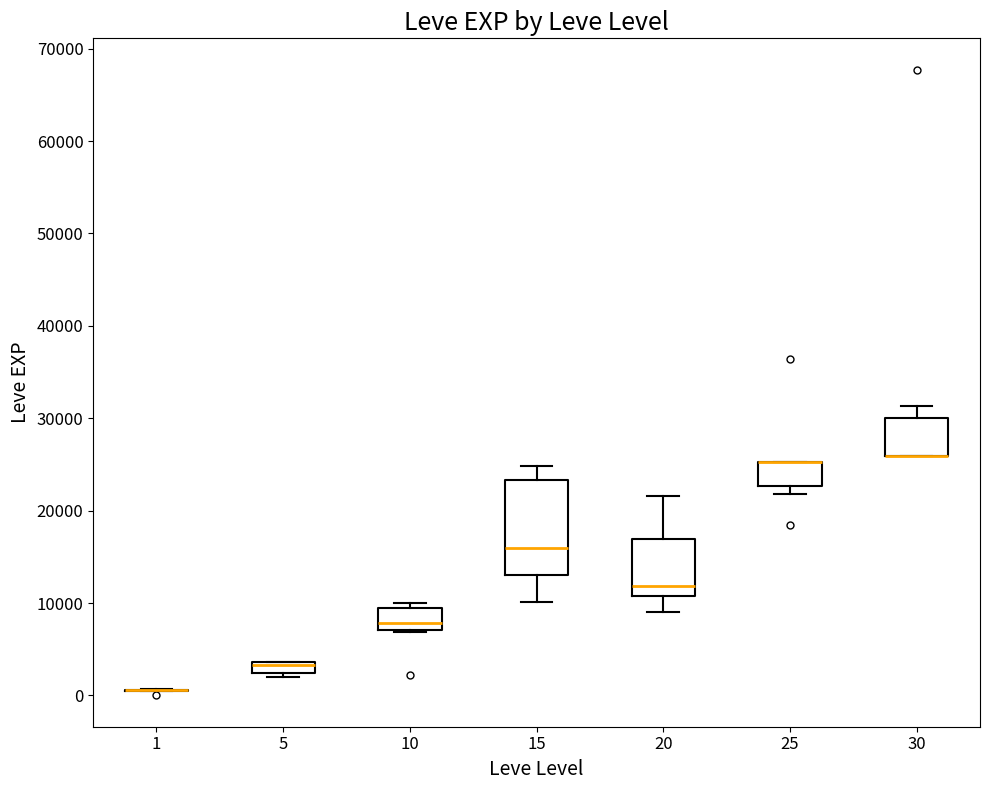

Where is the upper edge of the box at x = 5 on the y-axis? The values are not printed on the chart, so give them approximately, as read against the axis.

4000